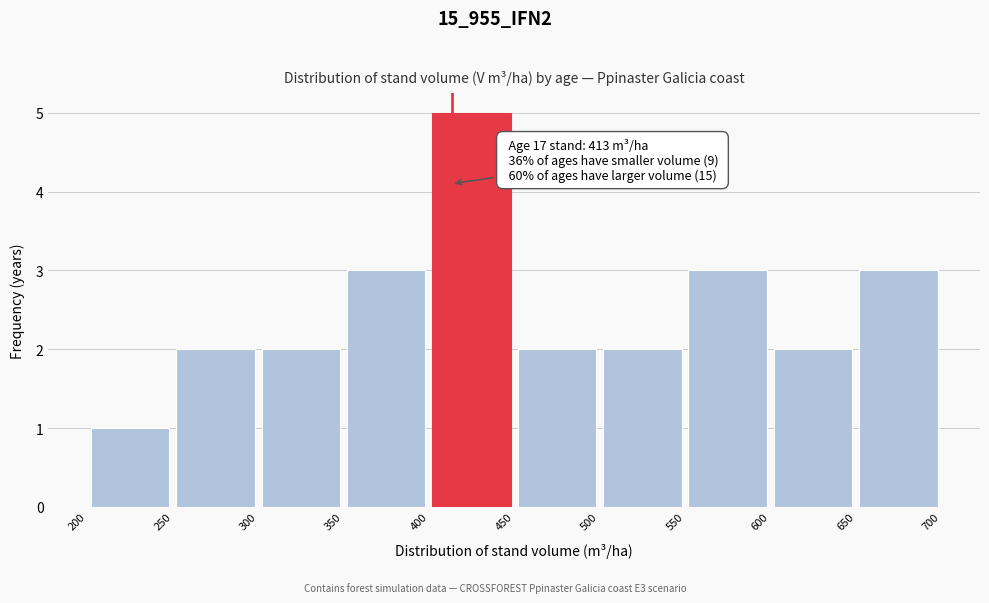

Over which range of the x-axis is the bar tallest?

400 to 450